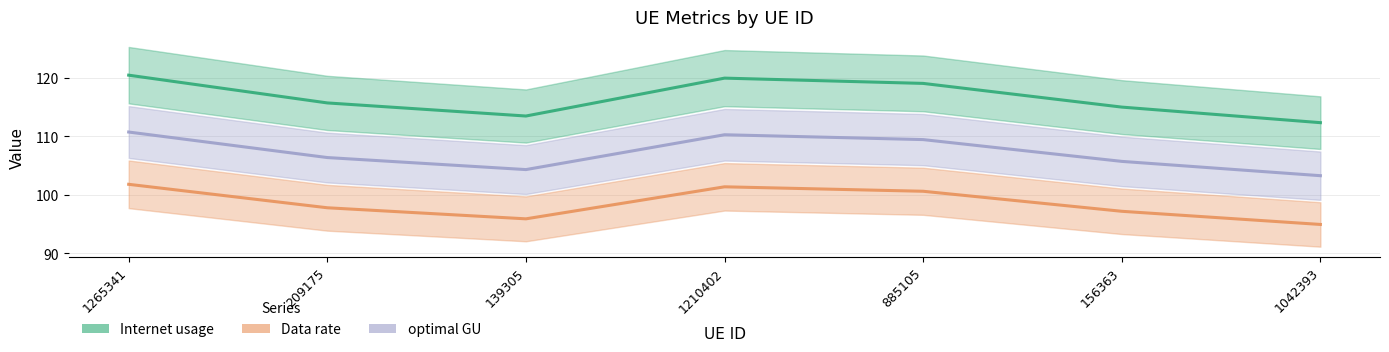

Reading right to left, extract all data points from this chart.

Internet usage: 1042393=112.3	156363=115.0	885105=119.0	1210402=119.9	139305=113.4	209175=115.7	1265341=120.4
Data rate: 1042393=94.9	156363=97.2	885105=100.6	1210402=101.4	139305=95.9	209175=97.8	1265341=101.8
optimal GU: 1042393=103.3	156363=105.7	885105=109.4	1210402=110.2	139305=104.3	209175=106.4	1265341=110.7